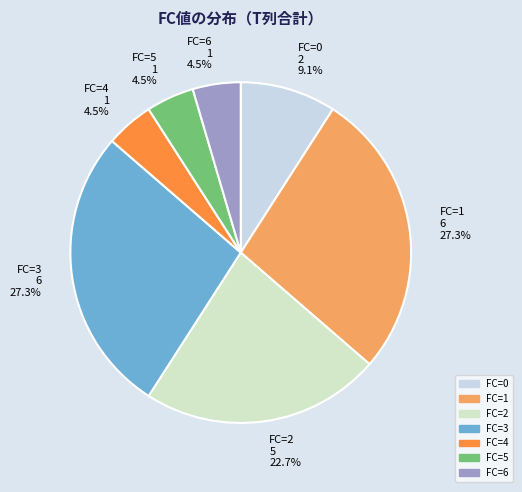

How many segments does this pie chart have?

7